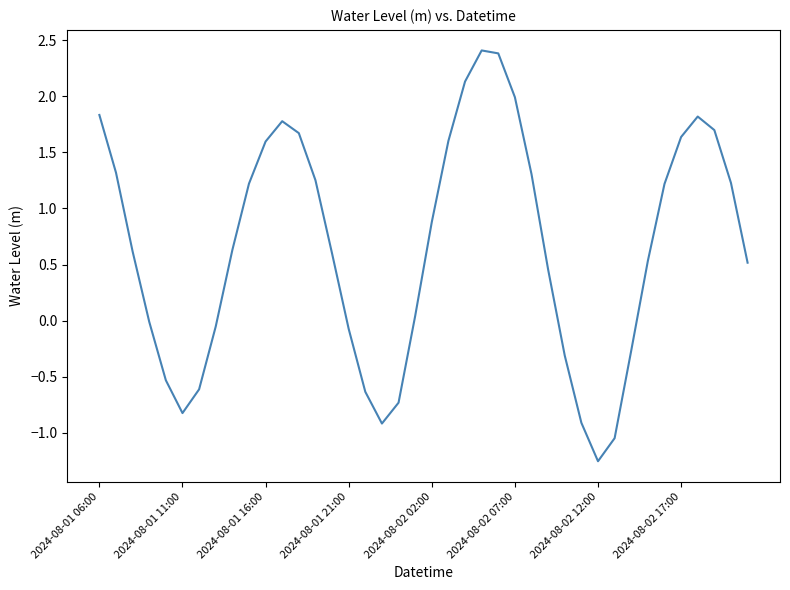

Is this an area chart (filled region under the line)?

No